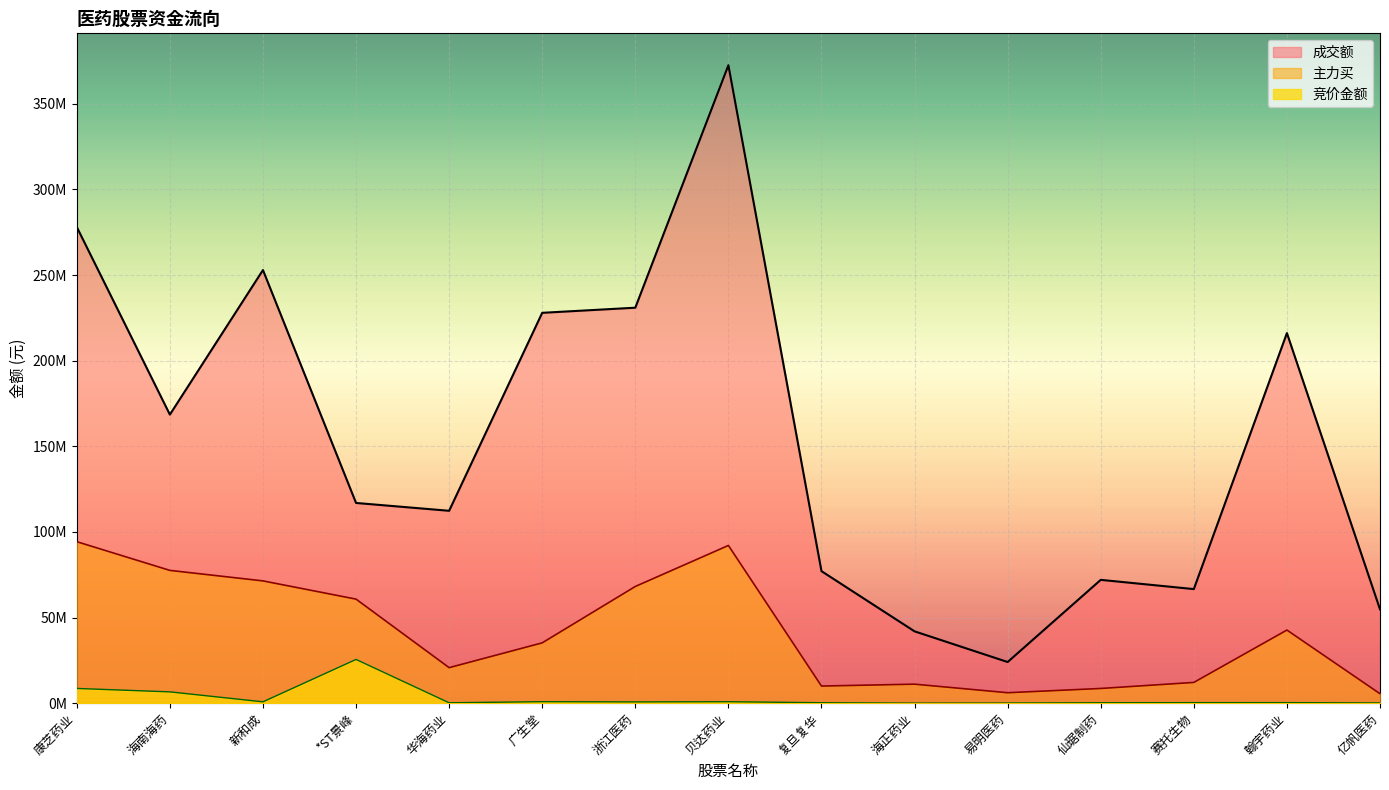

At how many categories does at least one series exceed 309587561?

1